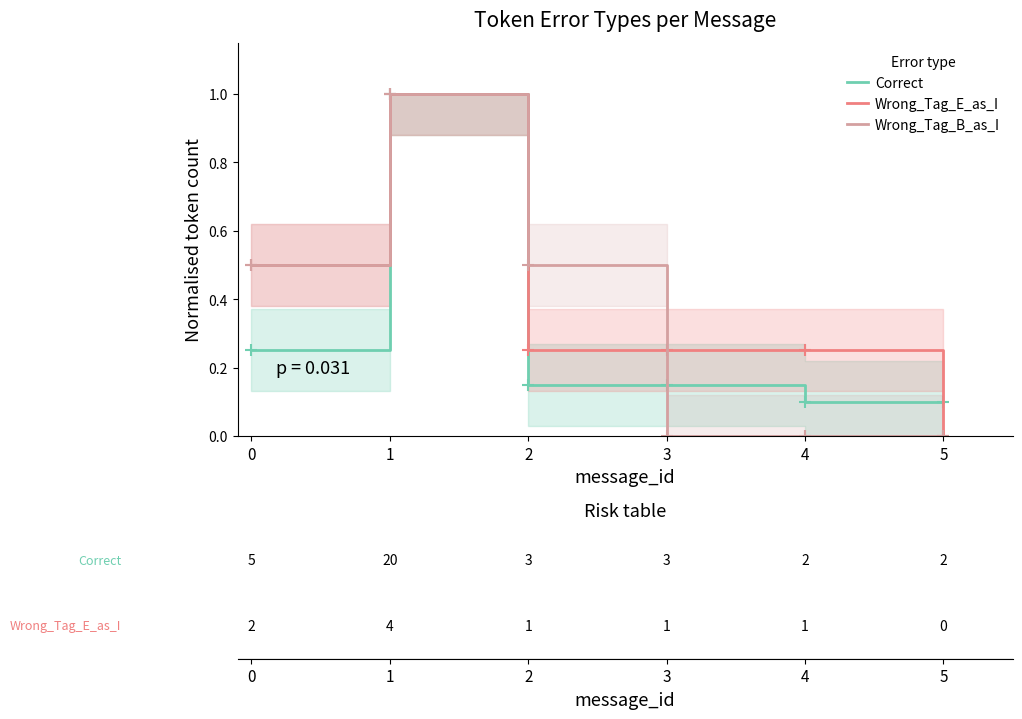

What is the difference between the maximum and minimum values in the Correct series?

0.9